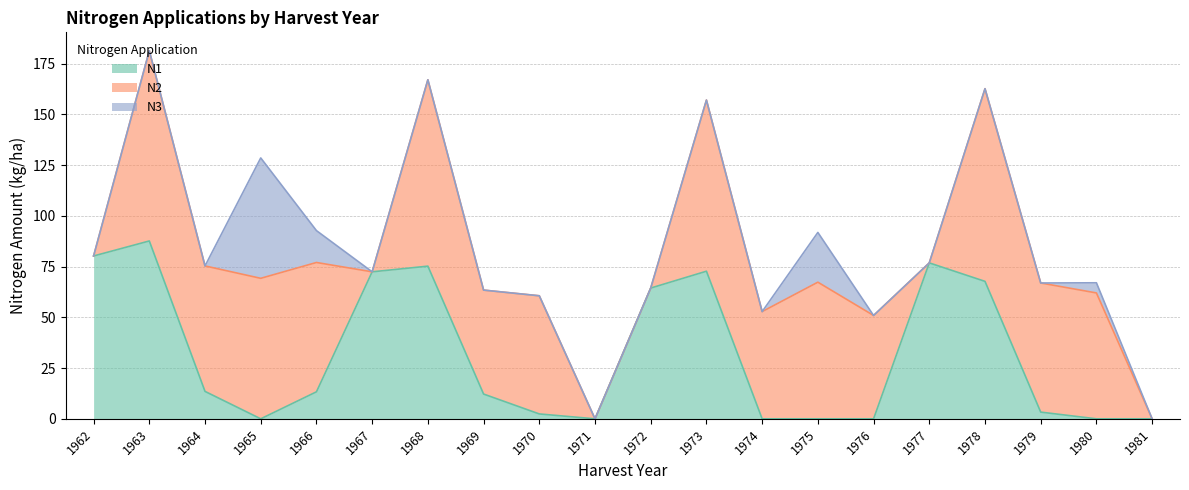

Reading left to right, list all the values displayed in this chart.

N1: 1962=80.2	1963=87.6	1964=13.5	1965=0.0	1966=13.3	1967=72.4	1968=75.2	1969=12.2	1970=2.4	1971=0.0	1972=64.4	1973=72.7	1974=0.0	1975=0.0	1976=0.0	1977=76.8	1978=67.7	1979=3.3	1980=0.0	1981=0.0
N2: 1962=0.0	1963=93.7	1964=61.8	1965=69.2	1966=63.7	1967=0.0	1968=91.8	1969=51.2	1970=58.2	1971=0.0	1972=0.0	1973=84.3	1974=52.8	1975=67.3	1976=50.9	1977=0.0	1978=94.9	1979=63.6	1980=62.0	1981=0.0
N3: 1962=0.0	1963=0.0	1964=0.0	1965=59.3	1966=15.7	1967=0.0	1968=0.0	1969=0.0	1970=0.0	1971=0.0	1972=0.0	1973=0.0	1974=0.0	1975=24.5	1976=0.0	1977=0.0	1978=0.0	1979=0.0	1980=5.0	1981=0.0